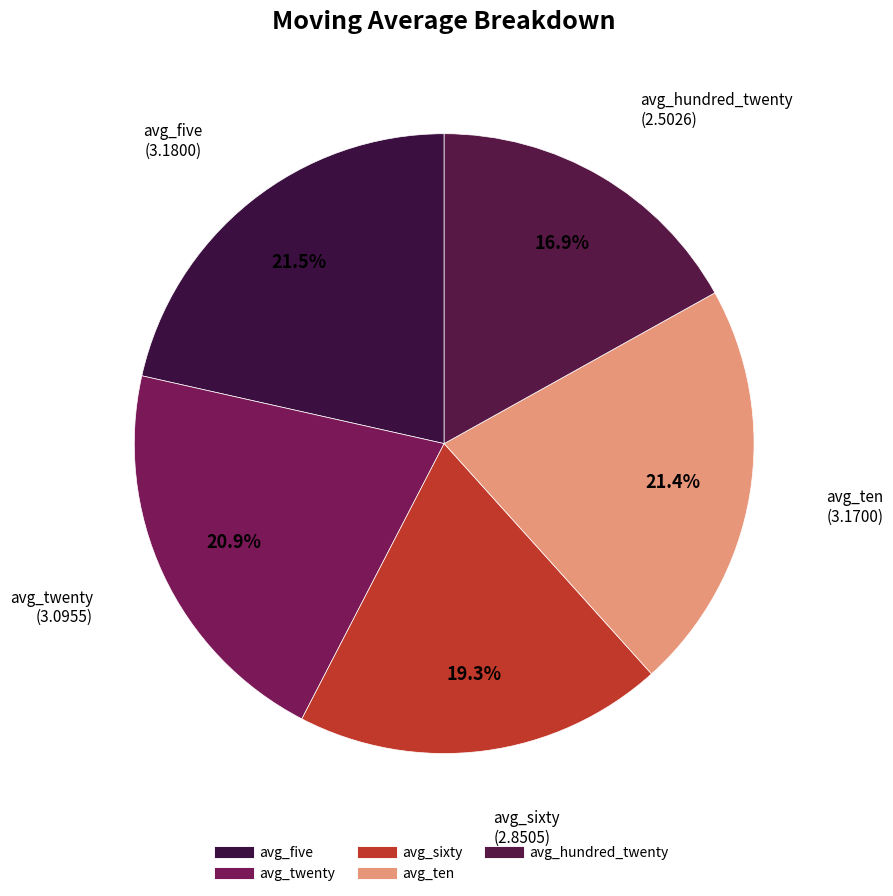

Combined, what portion of the pie is avg_sixty and avg_ten?

40.7%